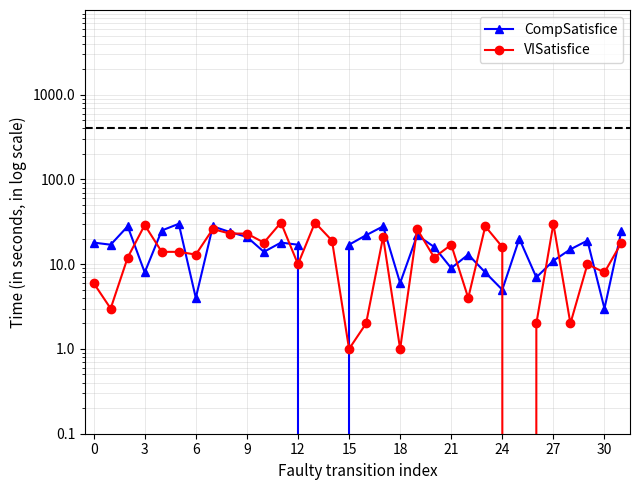

What is the difference between the highest and lowest values at 21?

2